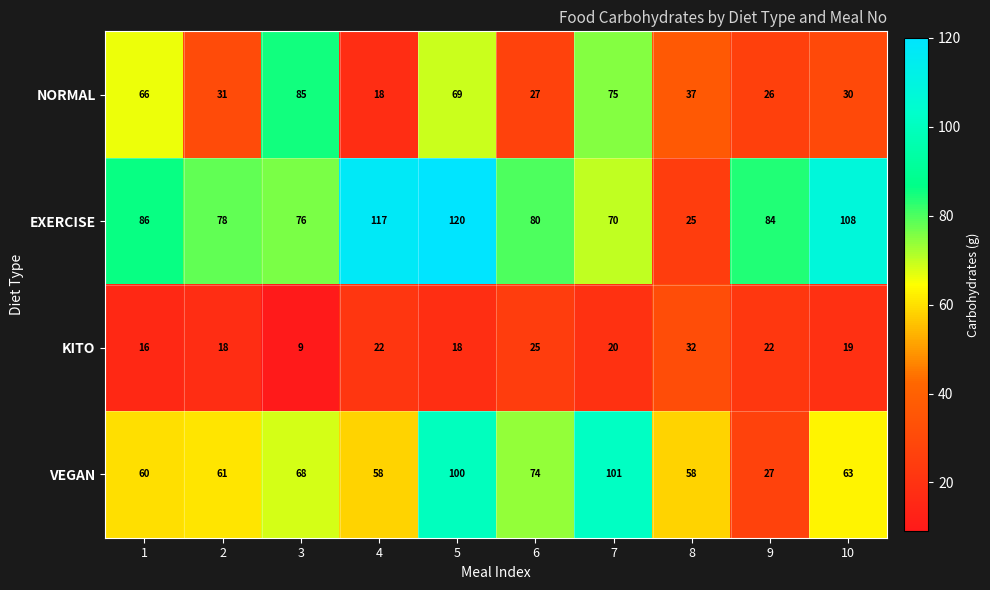

Between 2 and 5, which series saw the biggest shift?

EXERCISE